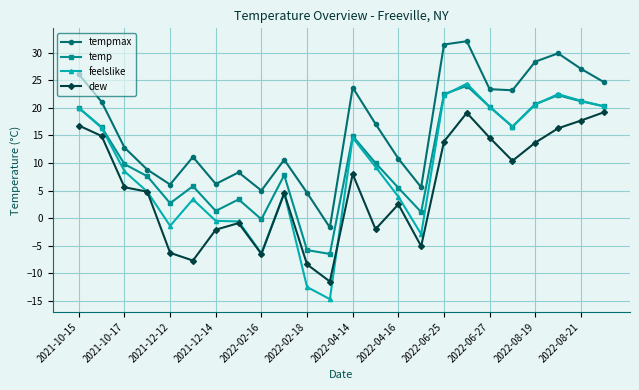

What is the average value of the tempmax series?

16.5